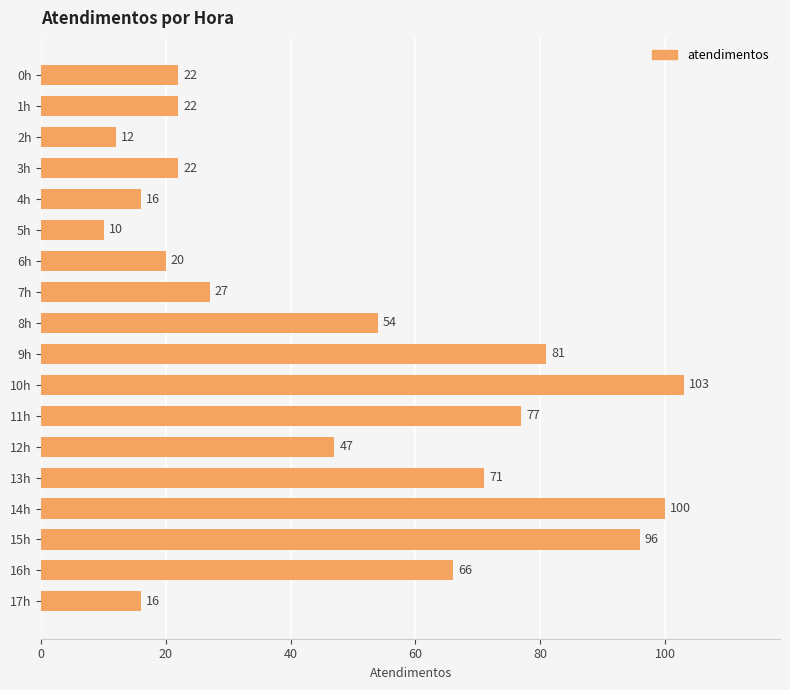

Is it true that the value at 8h is 54?

True